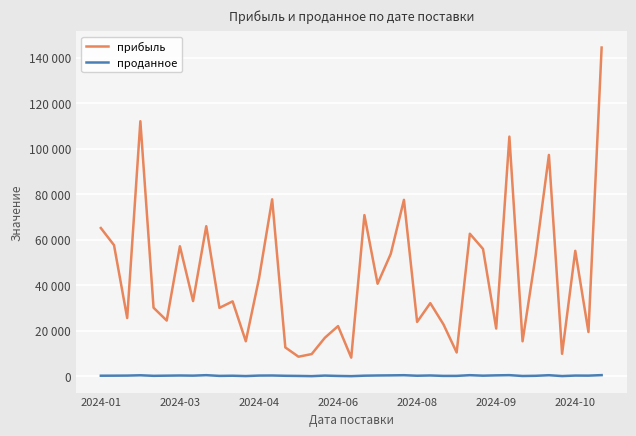

Does the chart have visible grid lines?

Yes